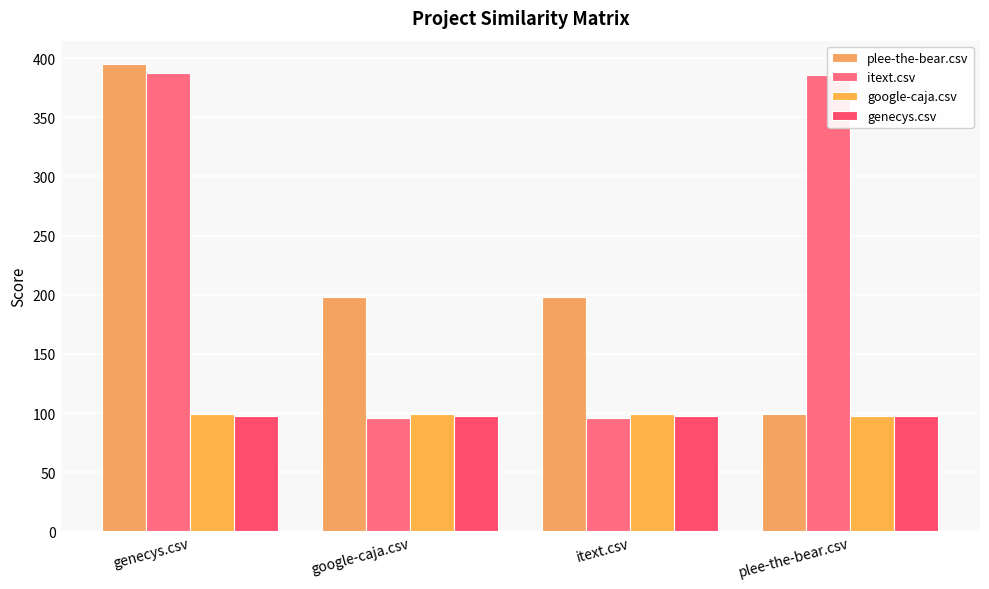

Reading left to right, transcribe all the data shown in this chart.

plee-the-bear.csv: 395.0	198.0	198.0	99.0
itext.csv: 387.5	95.5	95.5	385.5
google-caja.csv: 99.0	99.0	99.0	97.5
genecys.csv: 97.5	97.5	97.5	97.5